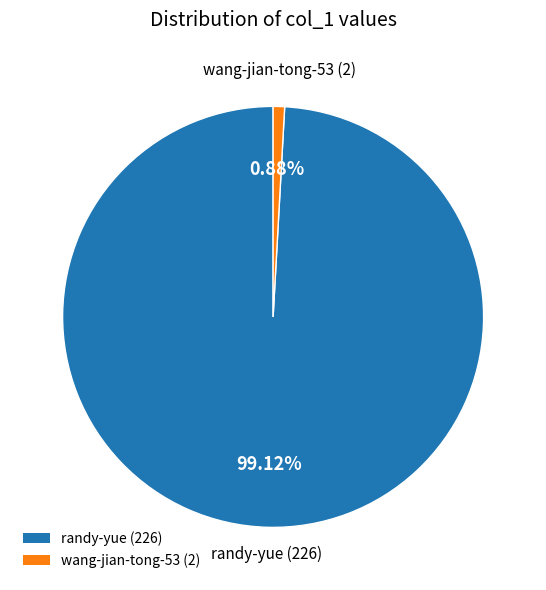

Count the number of slices in the pie.

2